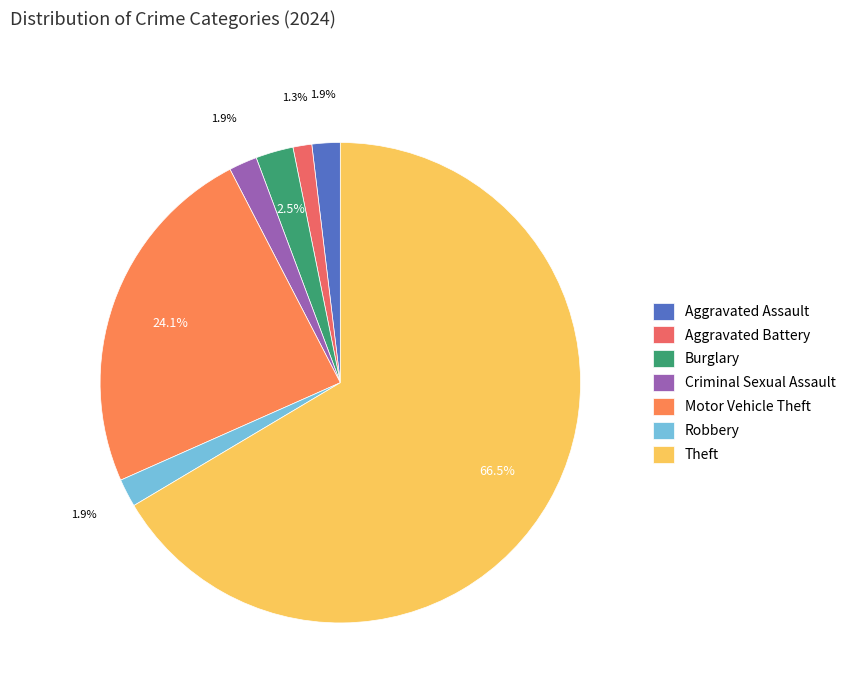

Rank the categories by value from highest to lowest.

Theft, Motor Vehicle Theft, Burglary, Aggravated Assault, Criminal Sexual Assault, Robbery, Aggravated Battery